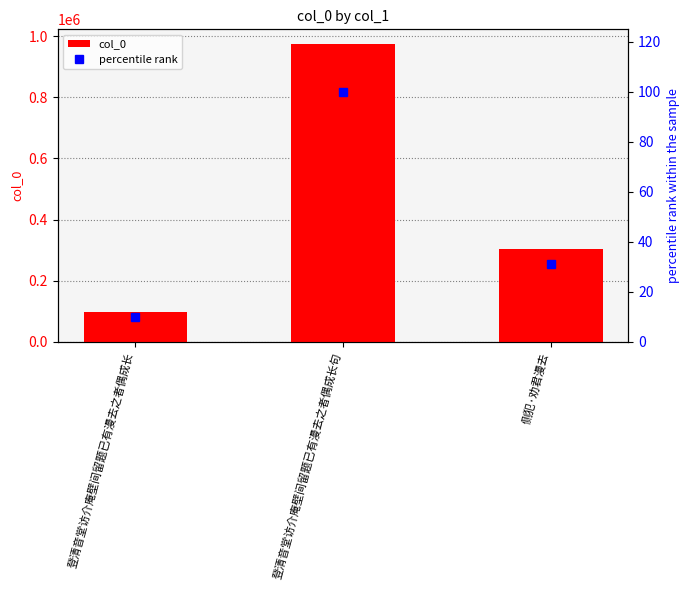

Which series has the largest total across all categories?

col_0